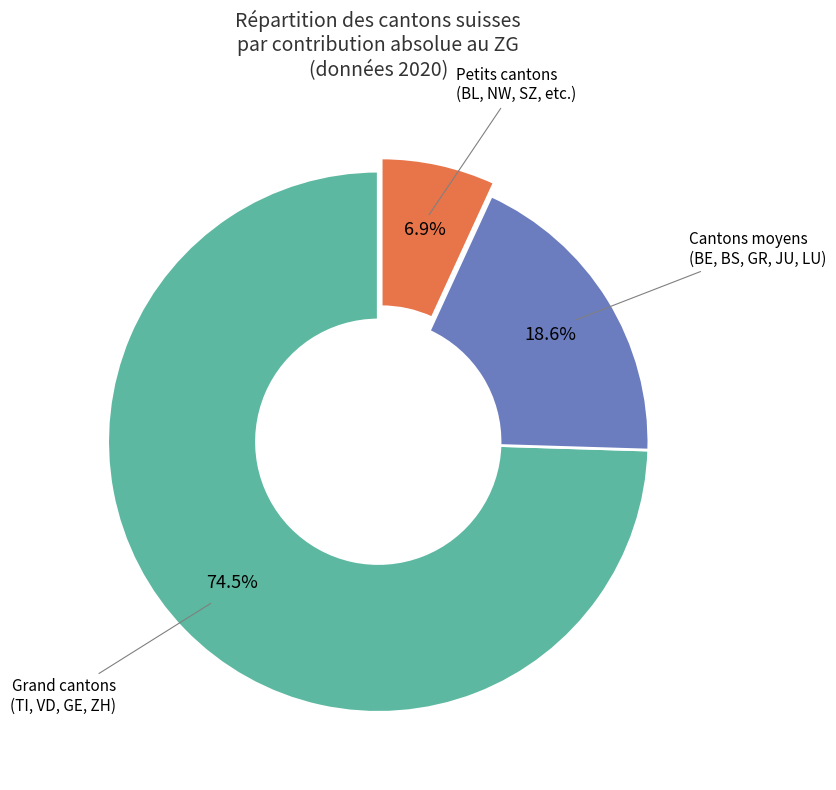

Is there any slice that represents more than half of the pie?

Yes